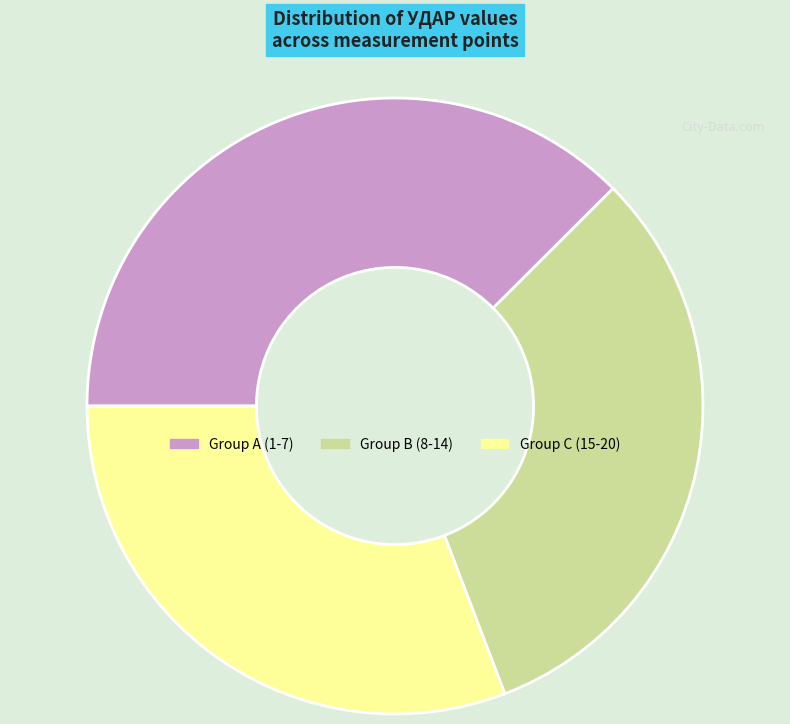

Is there a majority slice in this chart?

No